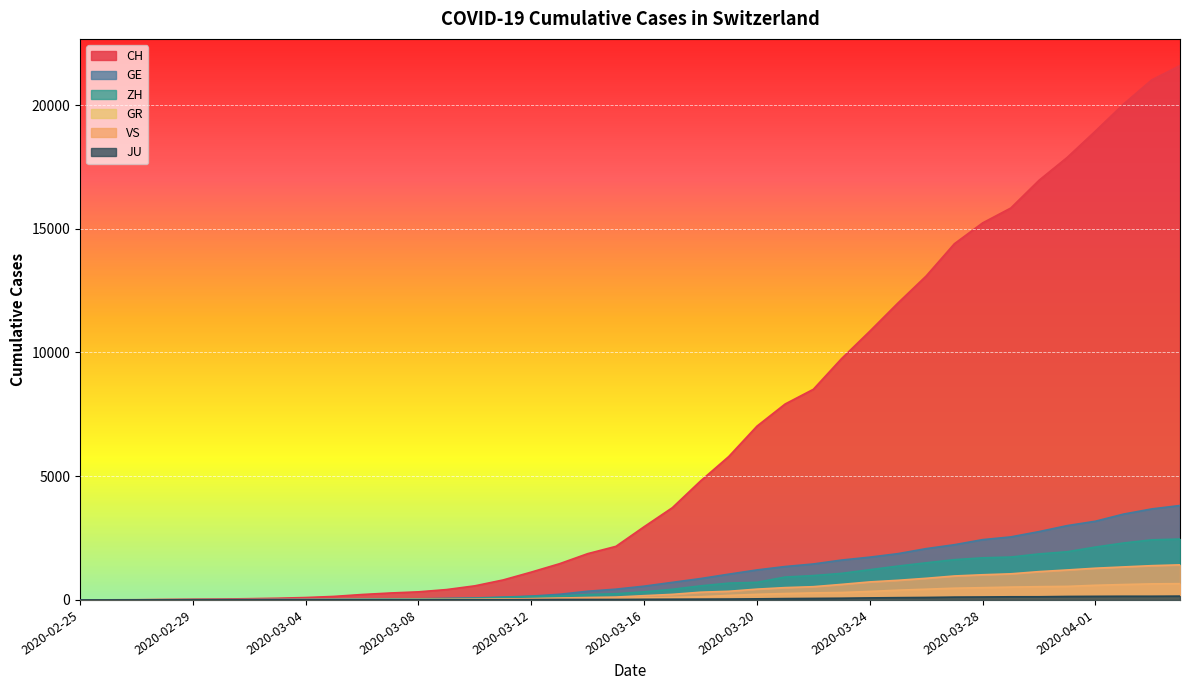

At which category is the sum across all series the highest?

2020-04-04